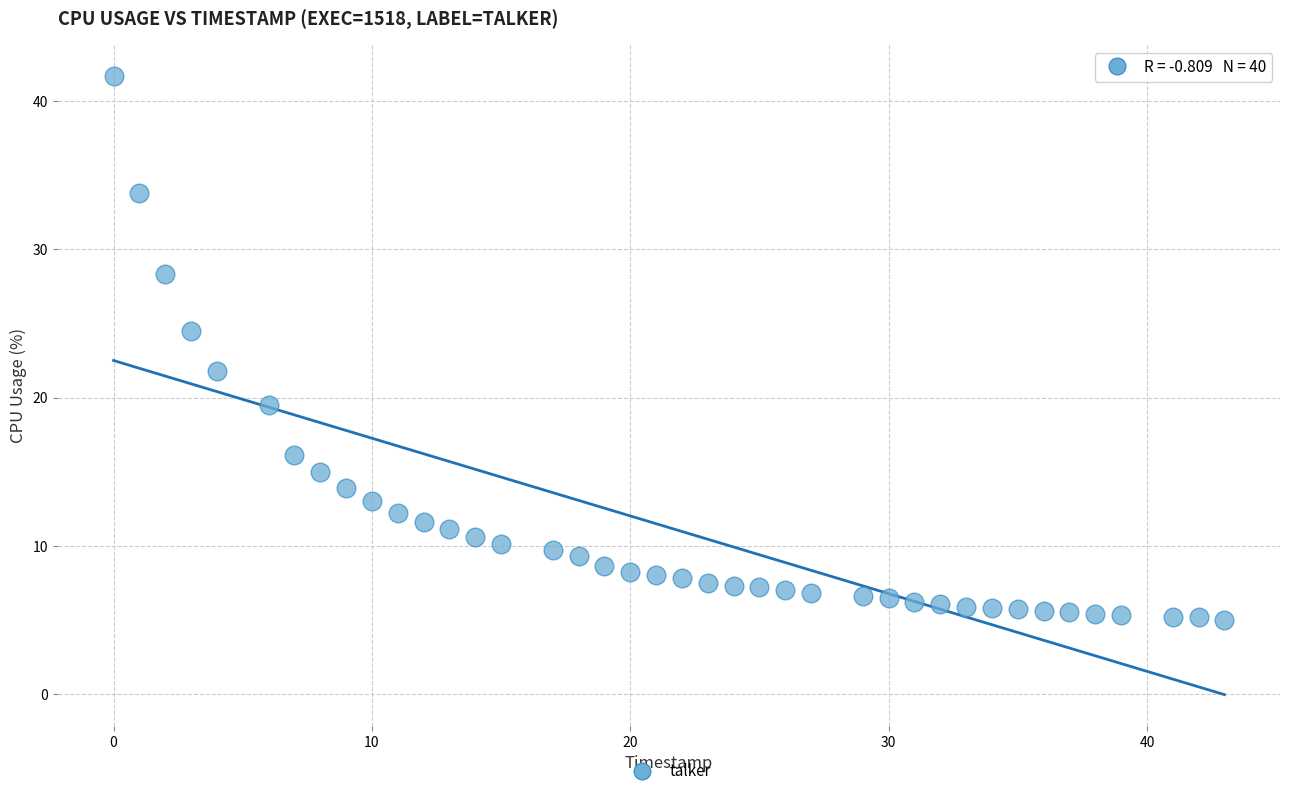

What is the range of X values (max minus min)?

43.0